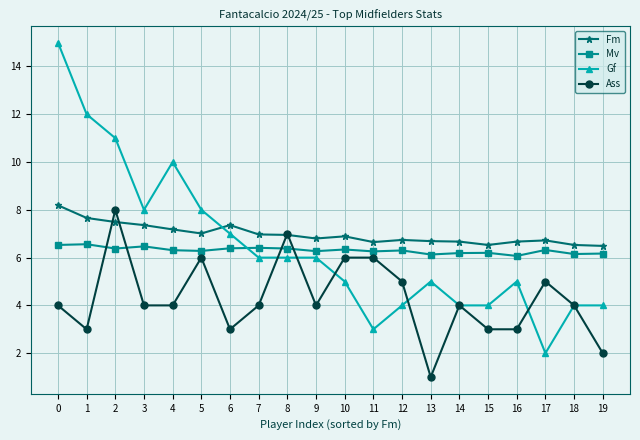

Rank the series at 3 from highest to lowest value.

Gf, Fm, Mv, Ass